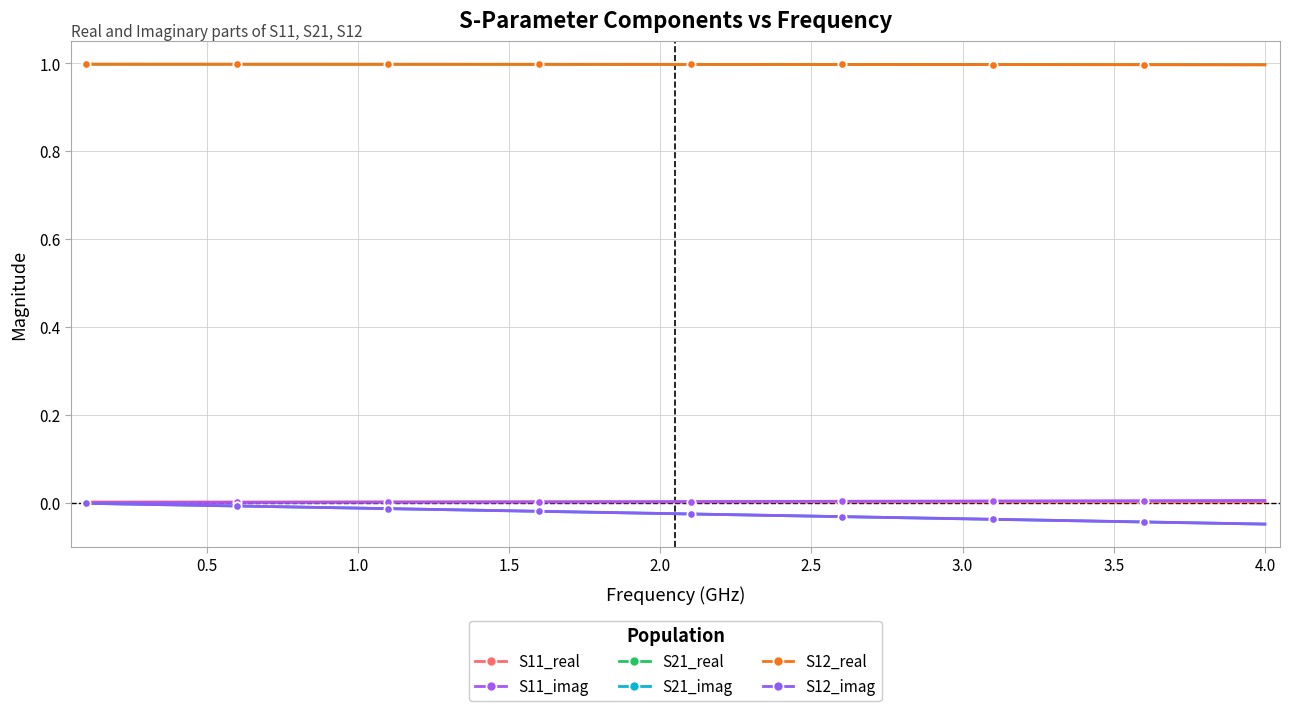

Reading left to right, list all the values displayed in this chart.

S11_real: 0.0	0.0	0.0	0.0	0.0	0.0	0.0	0.0	0.0	0.0	0.0	0.0	0.0	0.0	0.0	0.0	0.0	0.0	0.0	0.0	0.0	0.0	0.0	0.0	0.0	0.0	0.0	0.0	0.0	0.0	0.0	0.0	0.0	0.0	0.0	0.0	0.0	0.0	0.0	0.0
S11_imag: 0.0	0.0	0.0	0.0	0.0	0.0	0.0	0.0	0.0	0.0	0.0	0.0	0.0	0.0	0.0	0.0	0.0	0.0	0.0	0.0	0.0	0.0	0.0	0.0	0.0	0.0	0.0	0.0	0.0	0.0	0.0	0.0	0.0	0.0	0.0	0.0	0.0	0.0	0.0	0.0
S21_real: 1.0	1.0	1.0	1.0	1.0	1.0	1.0	1.0	1.0	1.0	1.0	1.0	1.0	1.0	1.0	1.0	1.0	1.0	1.0	1.0	1.0	1.0	1.0	1.0	1.0	1.0	1.0	1.0	1.0	1.0	1.0	1.0	1.0	1.0	1.0	1.0	1.0	1.0	1.0	1.0
S21_imag: -0.0	-0.0	-0.0	-0.0	-0.0	-0.0	-0.0	-0.0	-0.0	-0.0	-0.0	-0.0	-0.0	-0.0	-0.0	-0.0	-0.0	-0.0	-0.0	-0.0	-0.0	-0.0	-0.0	-0.0	-0.0	-0.0	-0.0	-0.0	-0.0	-0.0	-0.0	-0.0	-0.0	-0.0	-0.0	-0.0	-0.0	-0.0	-0.0	-0.0
S12_real: 1.0	1.0	1.0	1.0	1.0	1.0	1.0	1.0	1.0	1.0	1.0	1.0	1.0	1.0	1.0	1.0	1.0	1.0	1.0	1.0	1.0	1.0	1.0	1.0	1.0	1.0	1.0	1.0	1.0	1.0	1.0	1.0	1.0	1.0	1.0	1.0	1.0	1.0	1.0	1.0
S12_imag: -0.0	-0.0	-0.0	-0.0	-0.0	-0.0	-0.0	-0.0	-0.0	-0.0	-0.0	-0.0	-0.0	-0.0	-0.0	-0.0	-0.0	-0.0	-0.0	-0.0	-0.0	-0.0	-0.0	-0.0	-0.0	-0.0	-0.0	-0.0	-0.0	-0.0	-0.0	-0.0	-0.0	-0.0	-0.0	-0.0	-0.0	-0.0	-0.0	-0.0